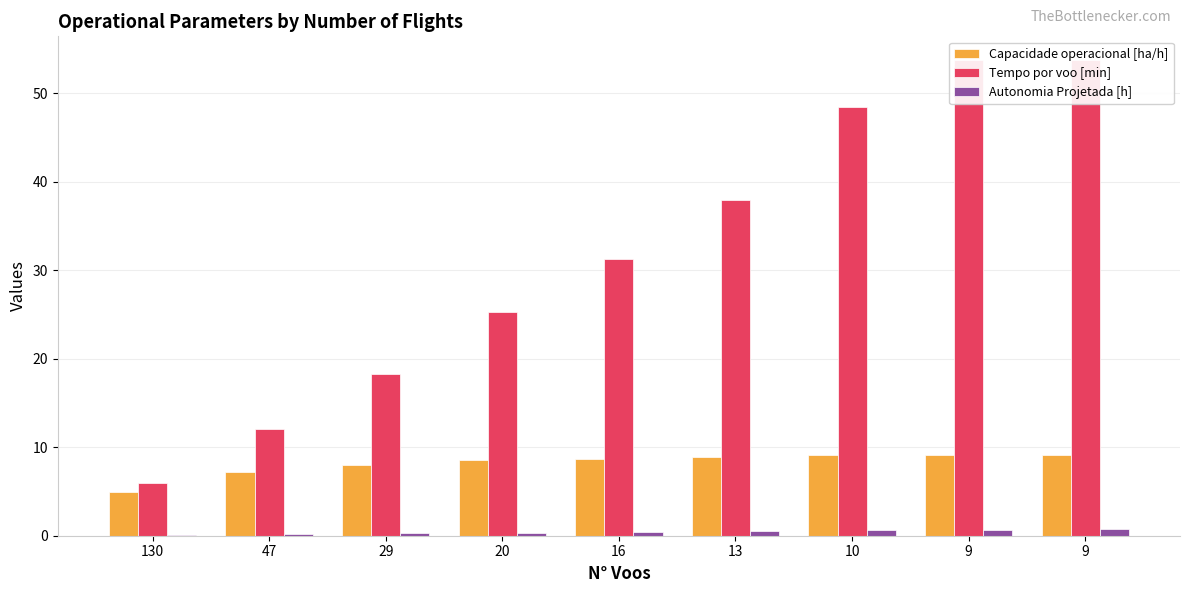

What is the value of the Capacidade operacional [ha/h] bar at the 1st from the left?

4.9